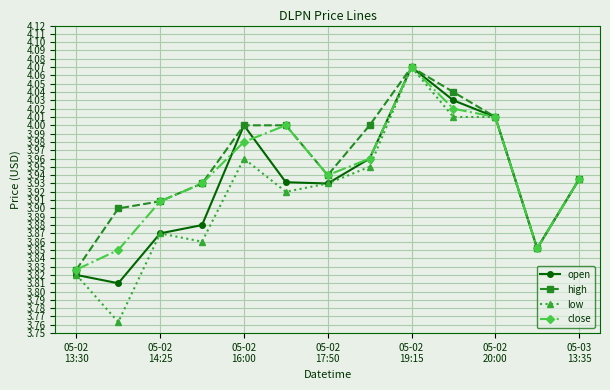

List the series in order of their overall mean, lowest first.

low, open, close, high